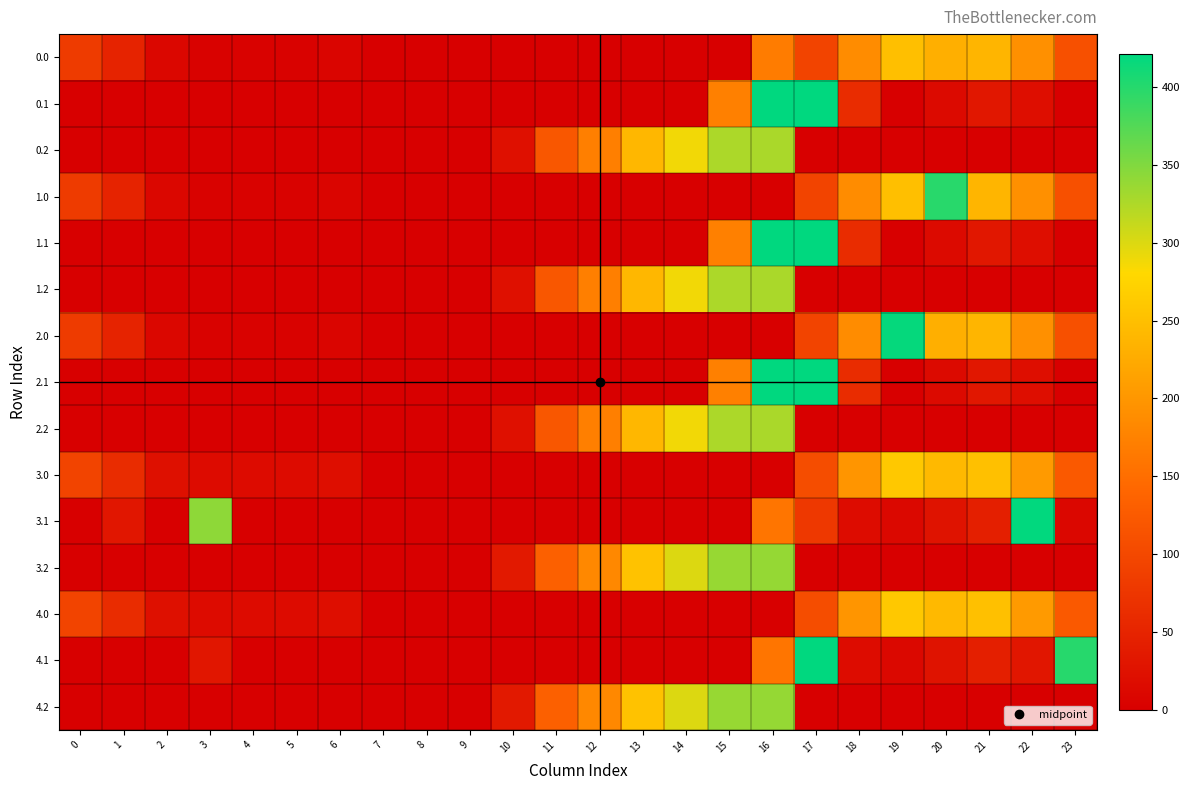

Which has a higher value, 6 or 20?

20